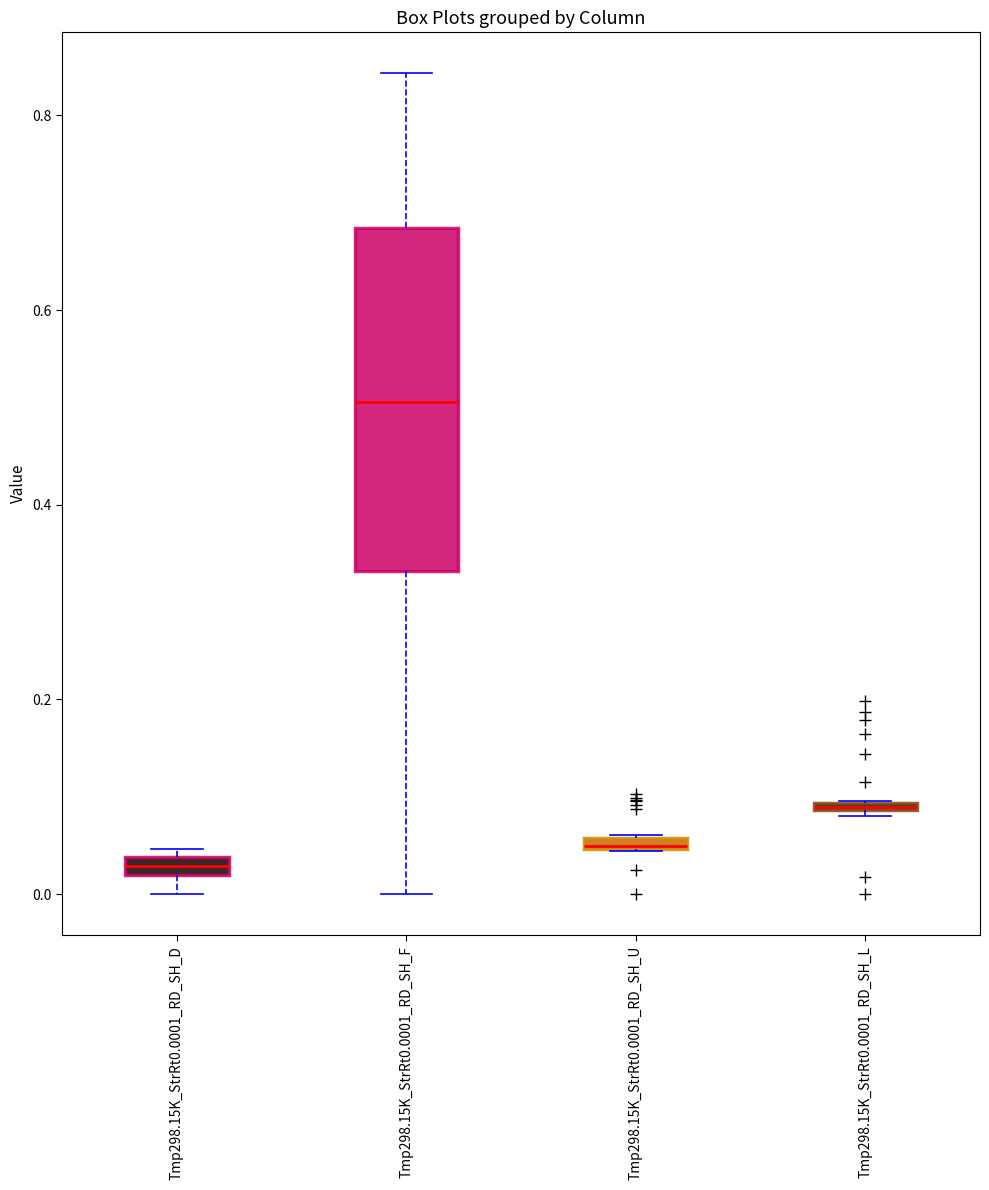

Where does the upper whisker of the box for Tmp298.15K_StrRt0.0001_RD_SH_F end on the y-axis? The values are not printed on the chart, so give them approximately, as read against the axis.

0.84